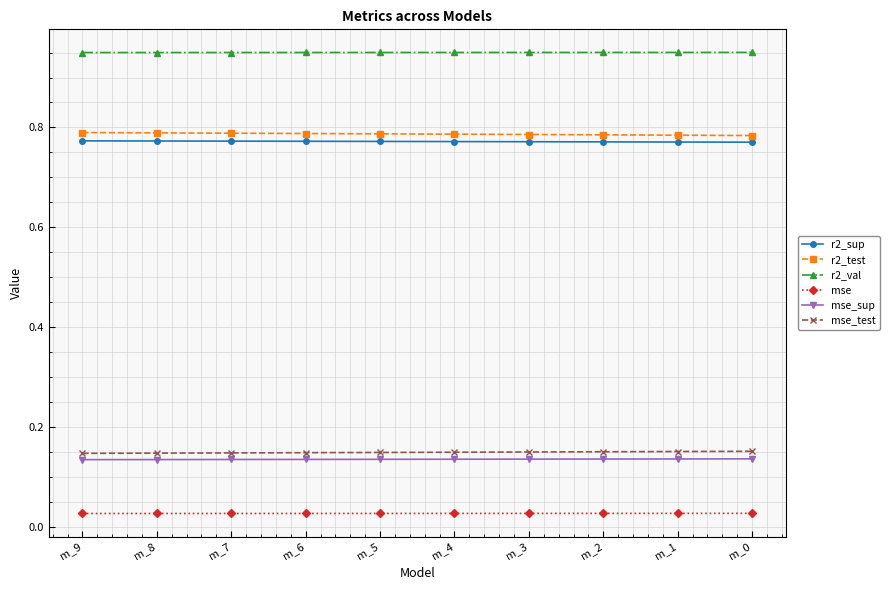

How many mse_test values are between 0 and 1?

10